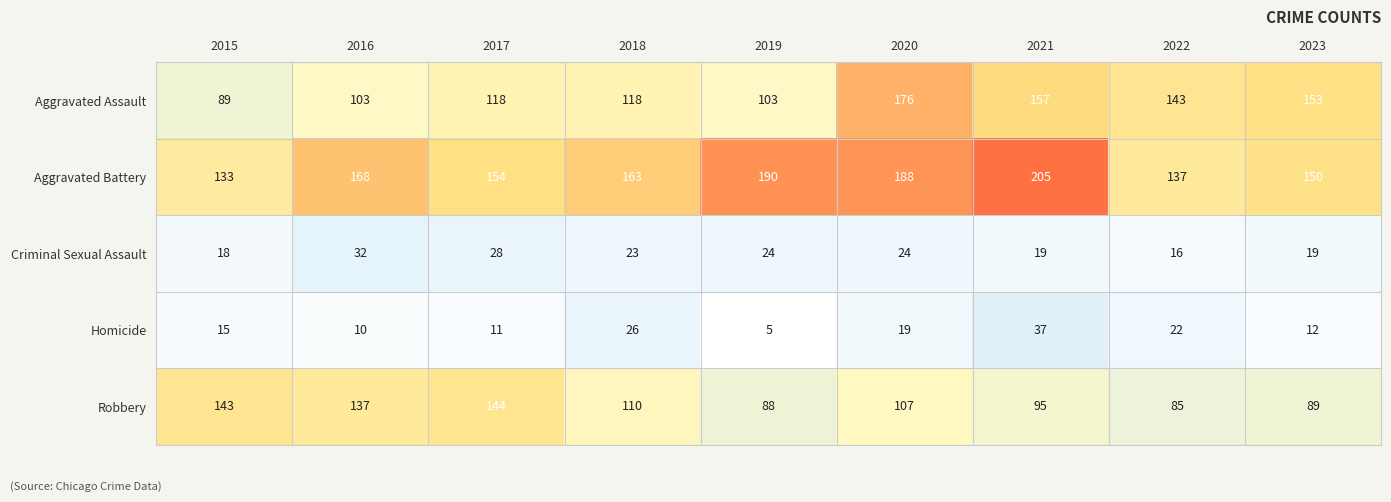

What is the minimum value shown in the chart?

5